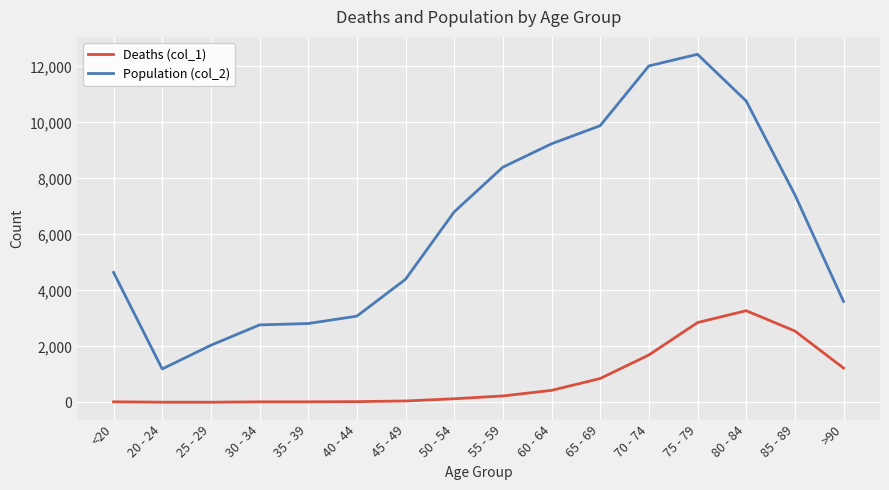

List the series in order of their overall mean, highest first.

Population (col_2), Deaths (col_1)